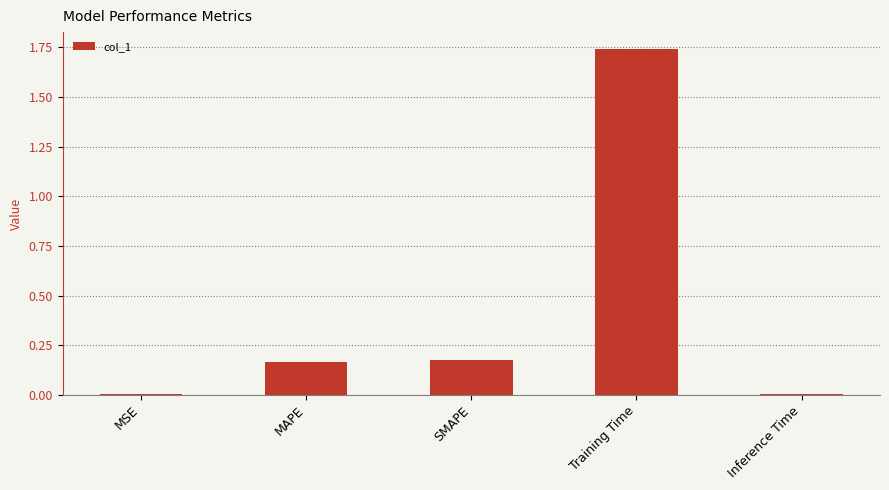

What is the sum of all values?

2.1